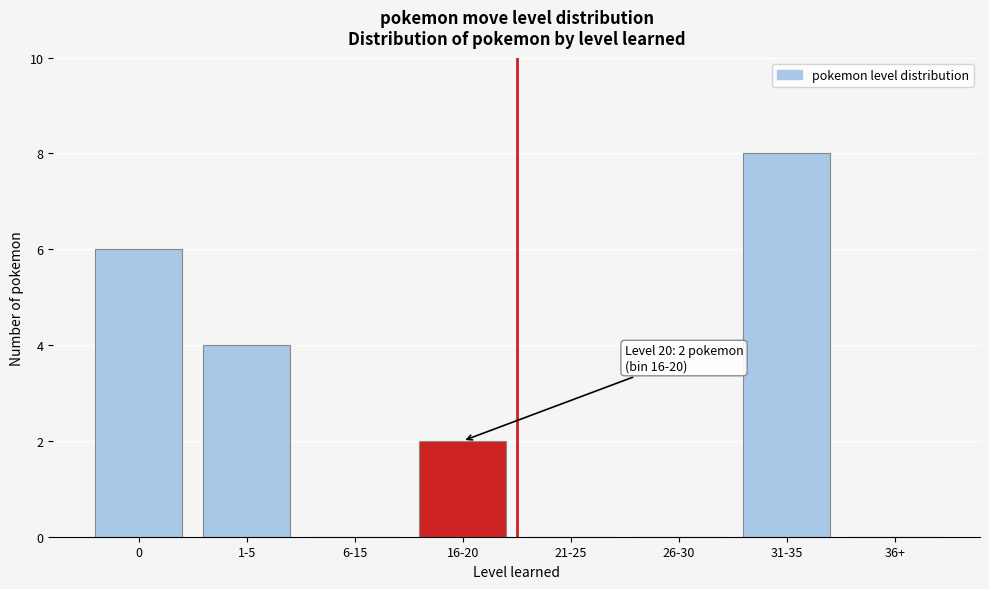

Reading left to right, what are all the values shown in this chart?

0=6	1-5=4	6-15=0	16-20=2	21-25=0	26-30=0	31-35=8	36+=0